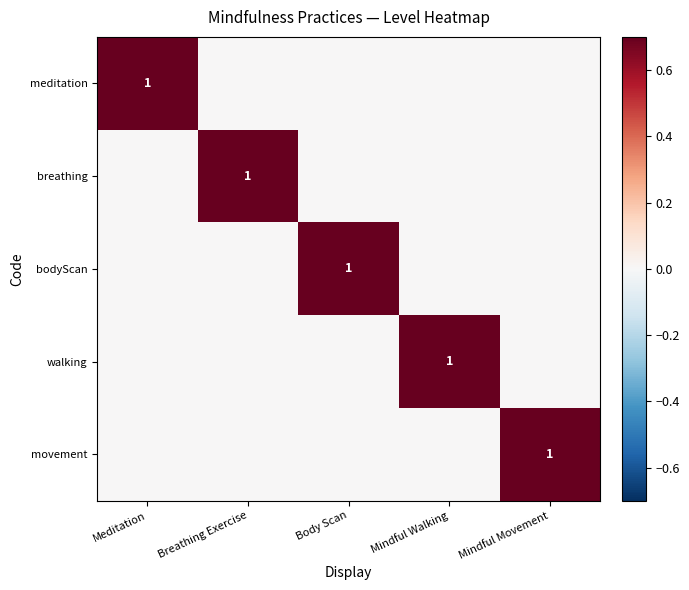

The value of bodyScan at Body Scan is 0. True or false?

False